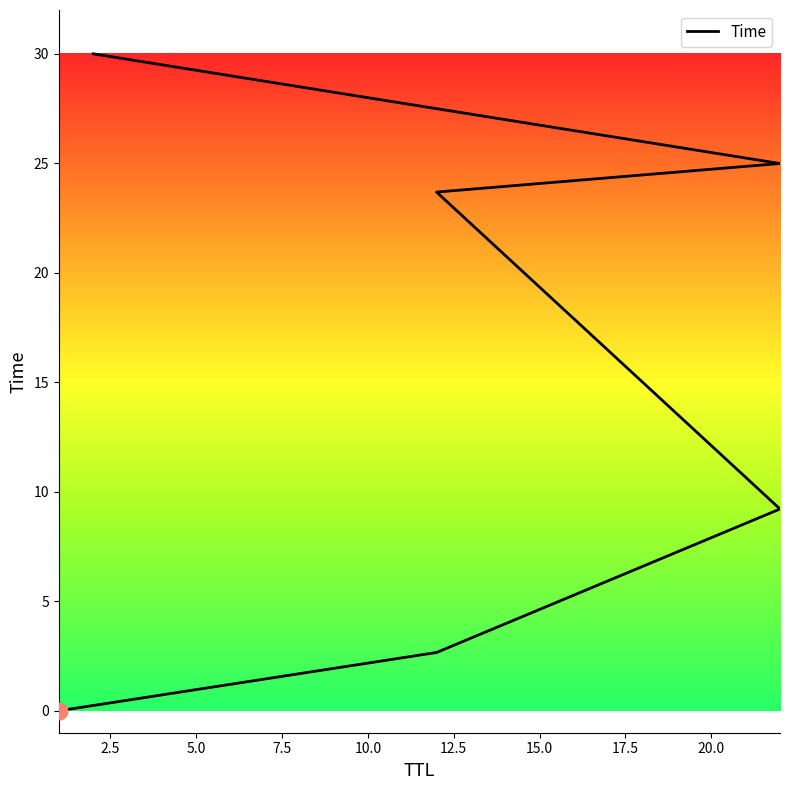

How many series are shown in this chart?

1